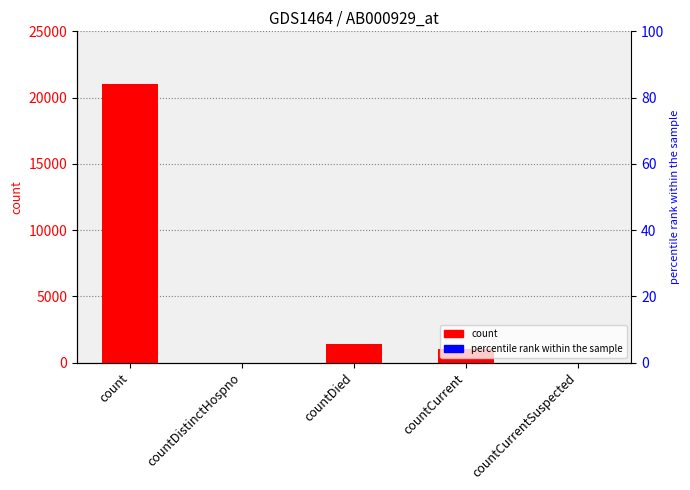

Which label corresponds to the smallest value in the chart?

countDistinctHospno